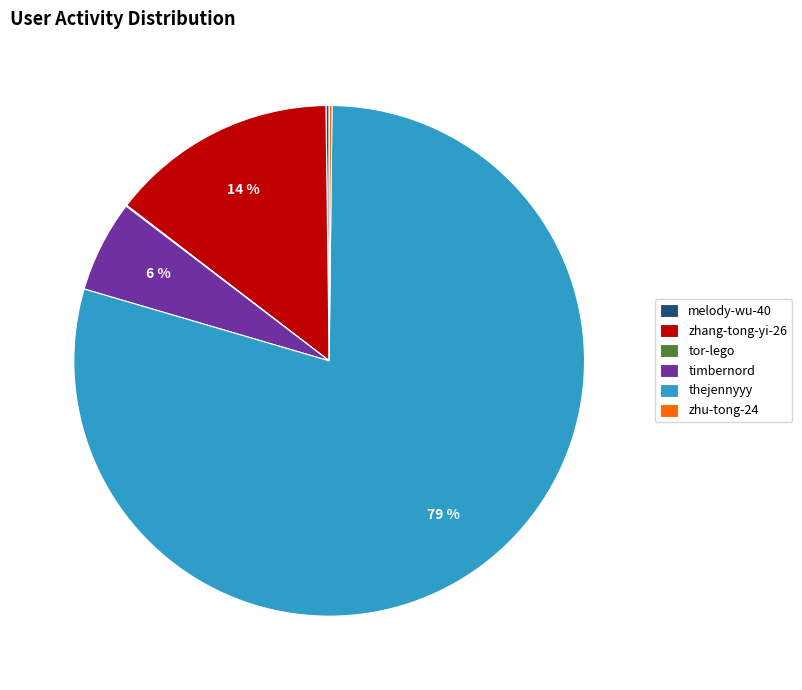

To the nearest percent, what is the combined percentage of thejennyyy and zhang-tong-yi-26?

94%